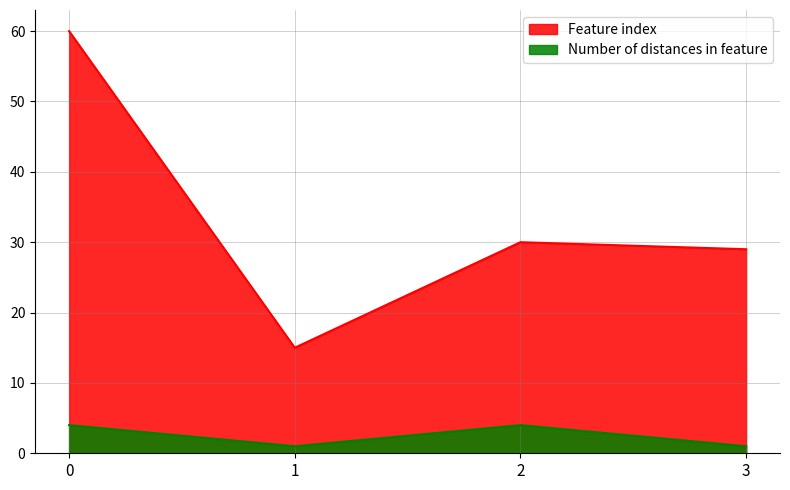

True or false: Feature index has a value of 53 at 2.

False